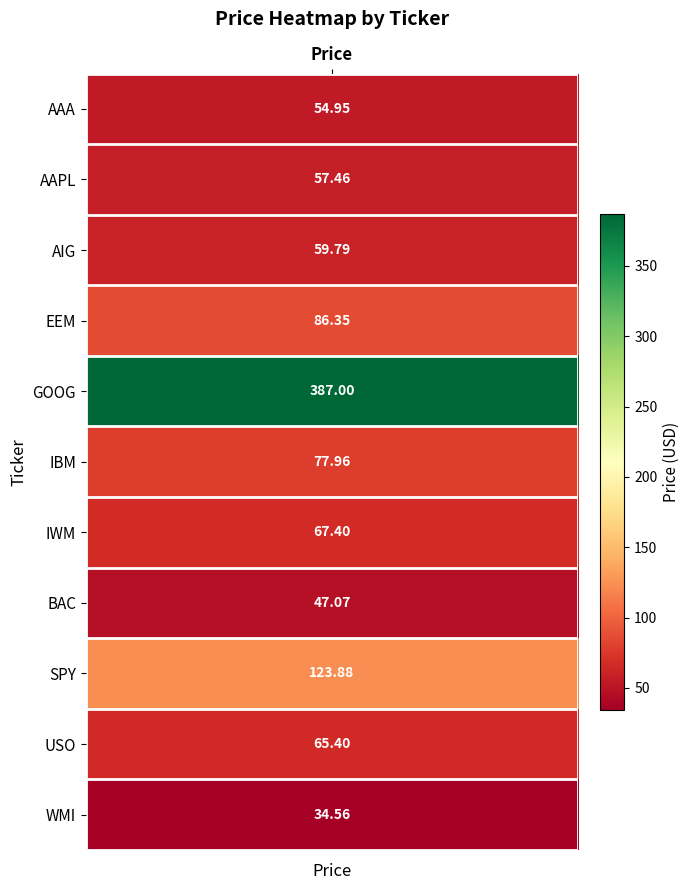

Reading left to right, what are all the values shown in this chart?

55.0	57.5	59.8	86.3	387.0	78.0	67.4	47.1	123.9	65.4	34.6